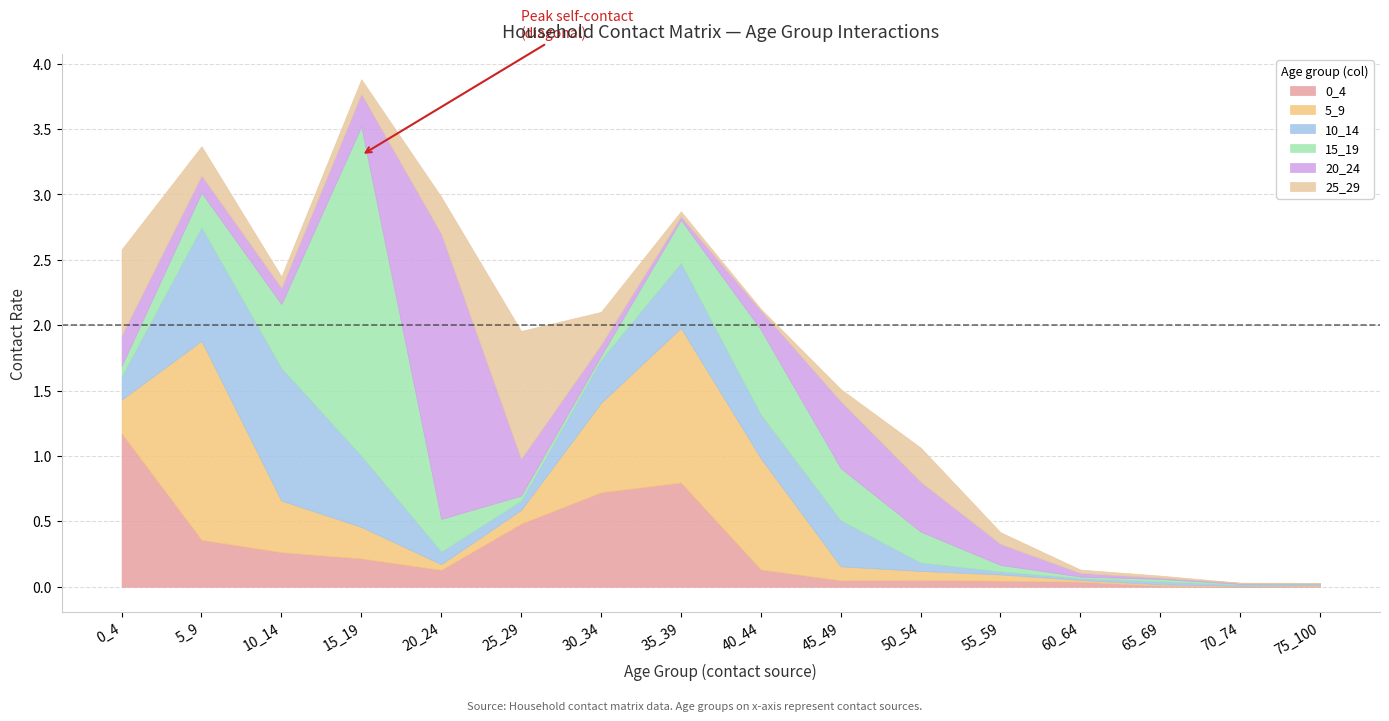

Reading left to right, extract all data points from this chart.

0_4: 0_4=1.2	5_9=0.4	10_14=0.3	15_19=0.2	20_24=0.1	25_29=0.5	30_34=0.7	35_39=0.8	40_44=0.1	45_49=0.0	50_54=0.1	55_59=0.0	60_64=0.0	65_69=0.0	70_74=0.0	75_100=0.0
5_9: 0_4=0.3	5_9=1.5	10_14=0.4	15_19=0.2	20_24=0.0	25_29=0.1	30_34=0.7	35_39=1.2	40_44=0.9	45_49=0.1	50_54=0.1	55_59=0.0	60_64=0.0	65_69=0.0	70_74=0.0	75_100=0.0
10_14: 0_4=0.2	5_9=0.9	10_14=1.0	15_19=0.5	20_24=0.1	25_29=0.1	30_34=0.3	35_39=0.5	40_44=0.3	45_49=0.4	50_54=0.1	55_59=0.0	60_64=0.0	65_69=0.0	70_74=0.0	75_100=0.0
15_19: 0_4=0.1	5_9=0.3	10_14=0.5	15_19=2.5	20_24=0.3	25_29=0.0	30_34=0.0	35_39=0.3	40_44=0.6	45_49=0.4	50_54=0.2	55_59=0.0	60_64=0.0	65_69=0.0	70_74=0.0	75_100=0.0
20_24: 0_4=0.2	5_9=0.1	10_14=0.1	15_19=0.2	20_24=2.2	25_29=0.3	30_34=0.1	35_39=0.0	40_44=0.1	45_49=0.5	50_54=0.4	55_59=0.2	60_64=0.0	65_69=0.0	70_74=0.0	75_100=0.0
25_29: 0_4=0.7	5_9=0.2	10_14=0.1	15_19=0.1	20_24=0.3	25_29=1.0	30_34=0.3	35_39=0.0	40_44=0.0	45_49=0.1	50_54=0.3	55_59=0.1	60_64=0.0	65_69=0.0	70_74=0.0	75_100=0.0